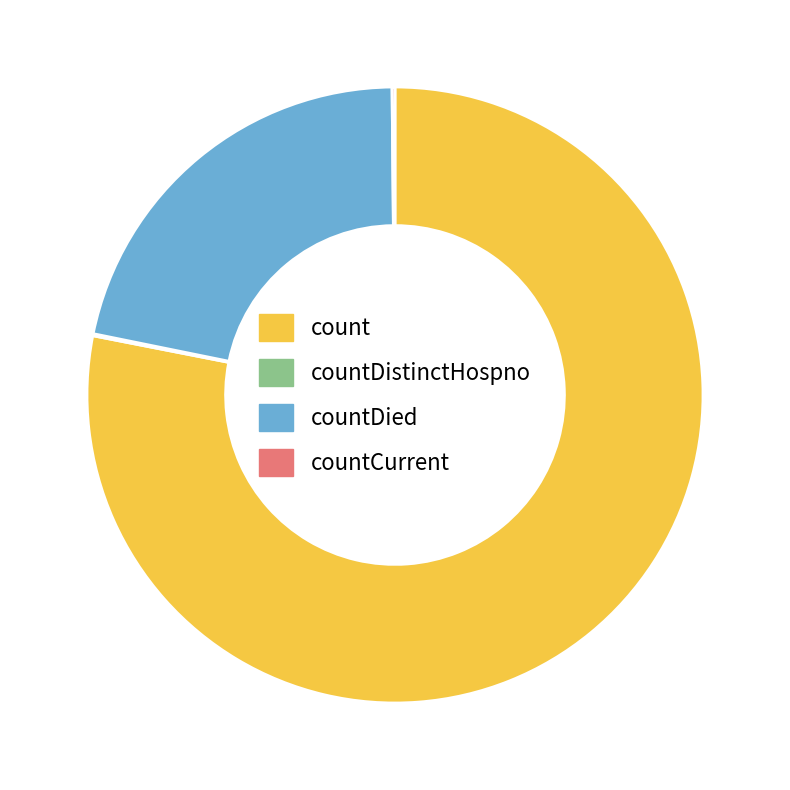

True or false: count accounts for 64% of the total.

False